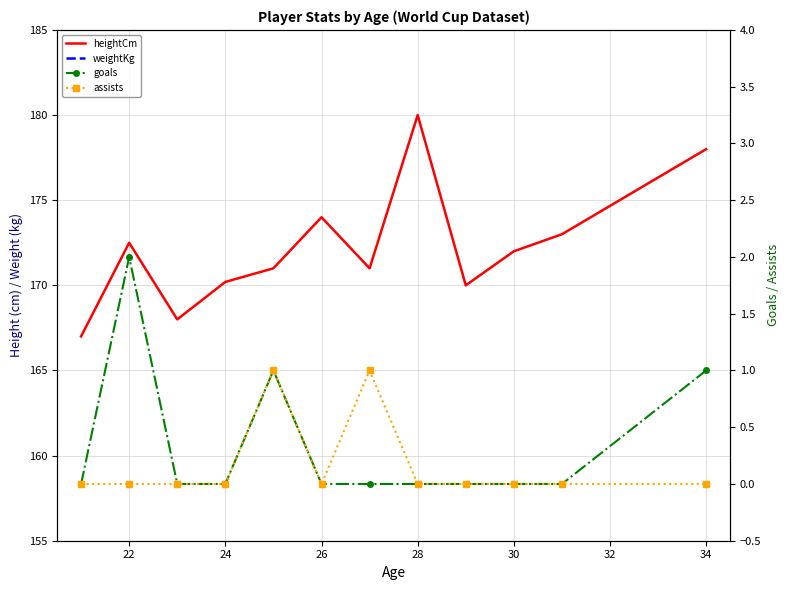

True or false: goals and heightCm intersect in this chart.

False